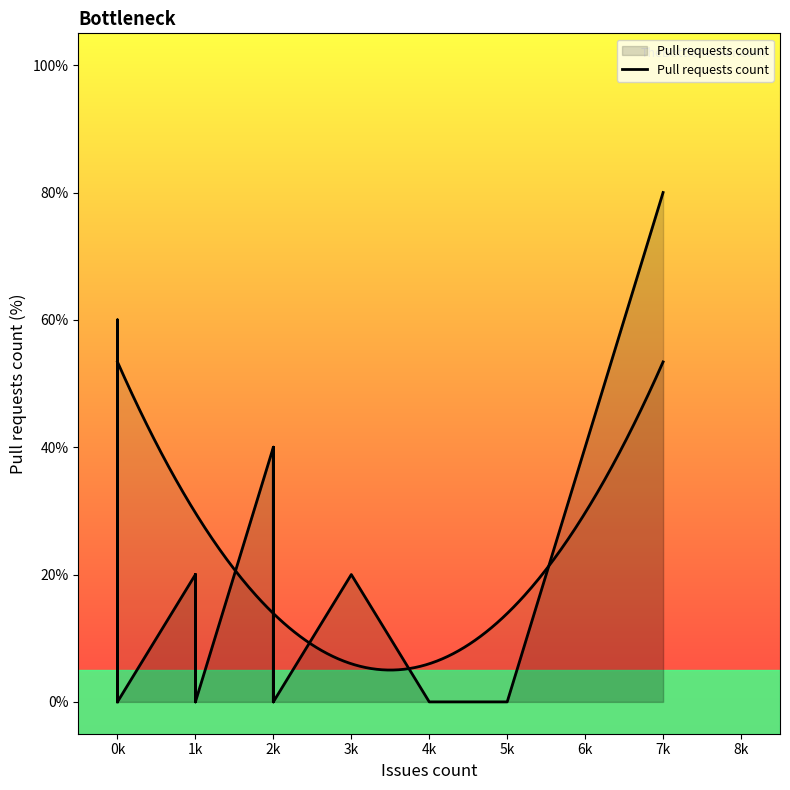

What is the difference between the maximum and minimum values?

80